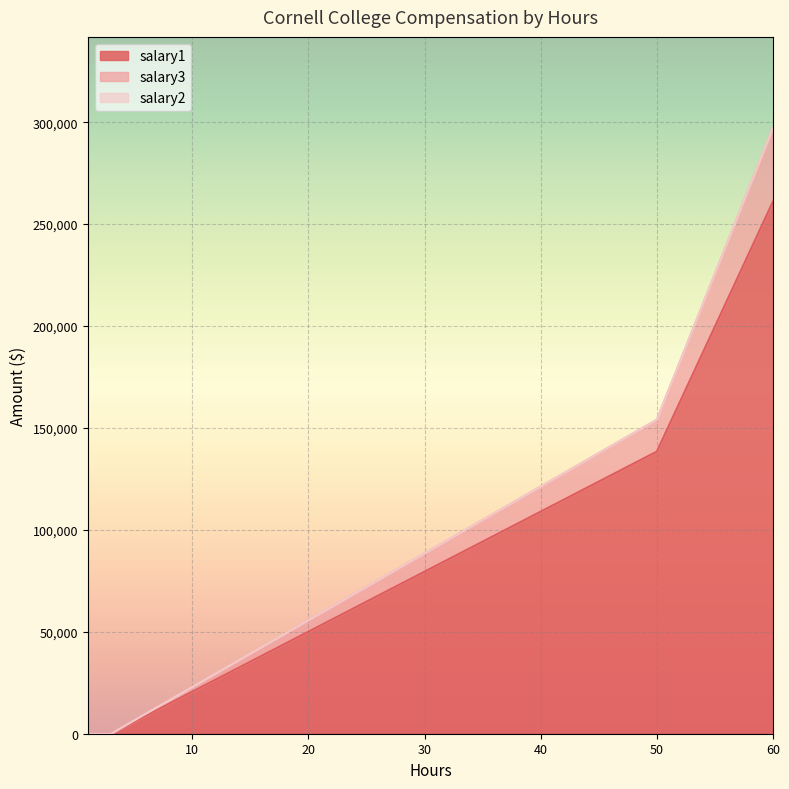

What is the difference between the second highest and second lowest values in the salary1 series?

138435.8